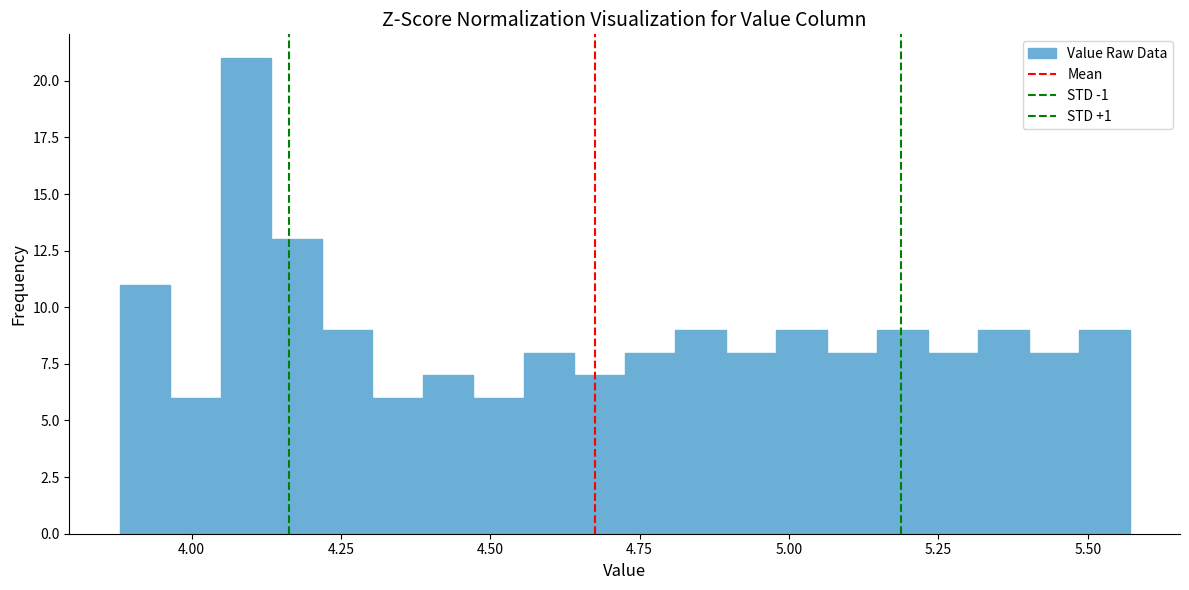

Read against the x-axis, roughly where is the centre of the tallest bar?

4.10